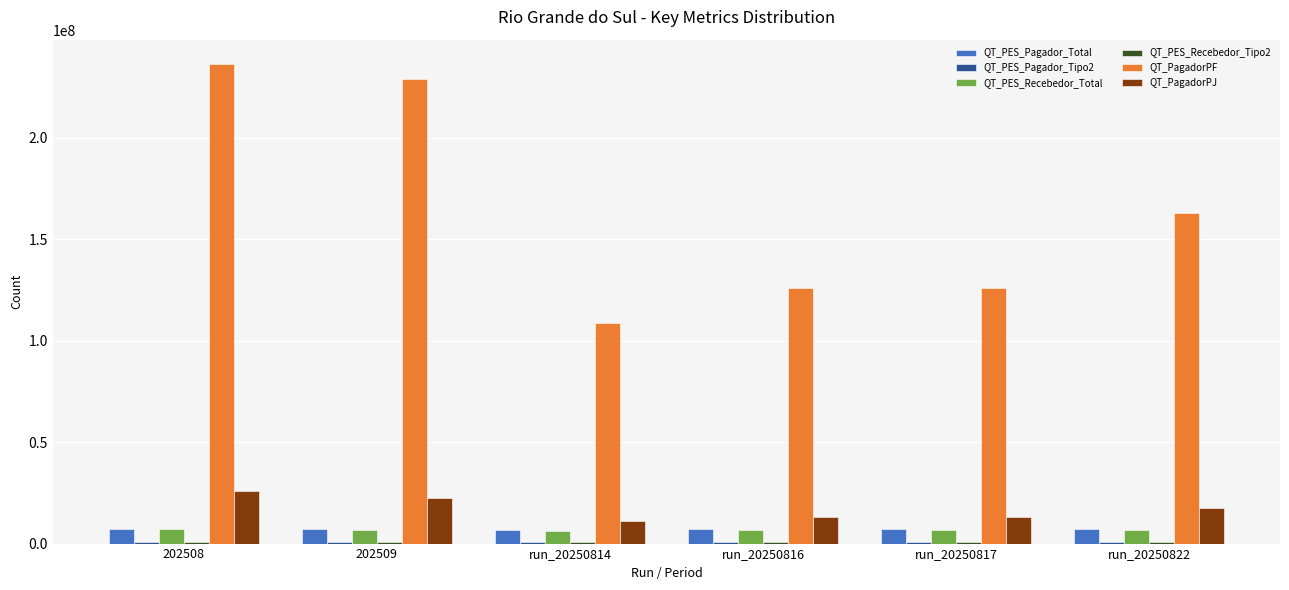

What is the greatest value displayed?

236563912